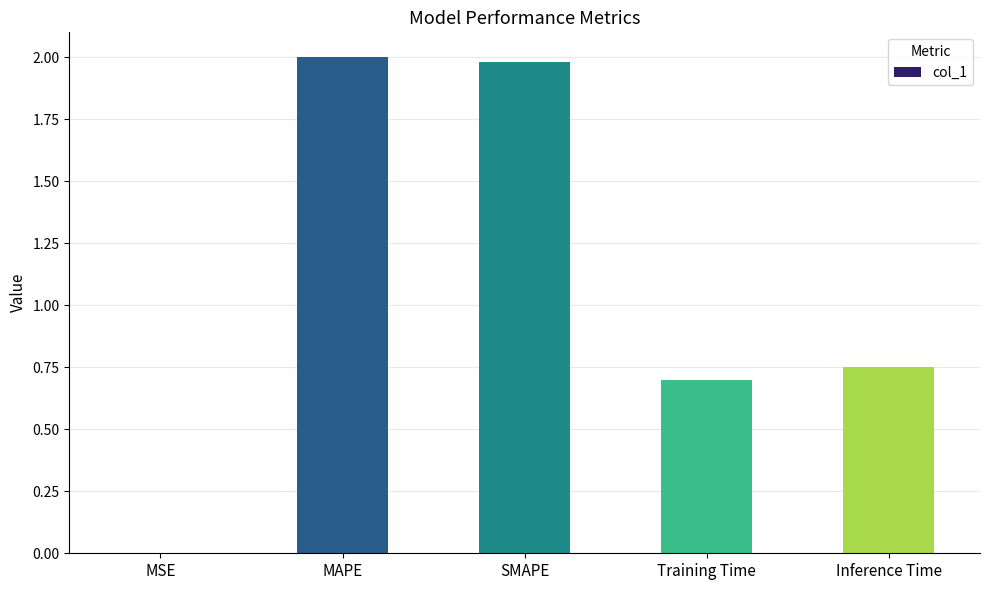

What is the sum of all values?

5.4